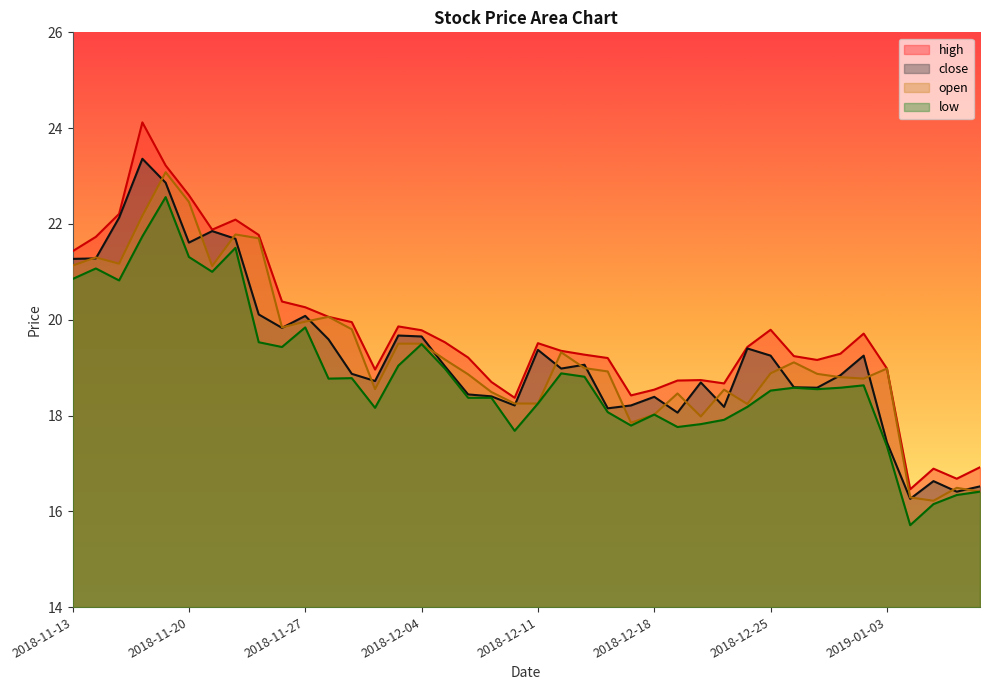

What is the approximate value of close at 2018-11-27?

20.1